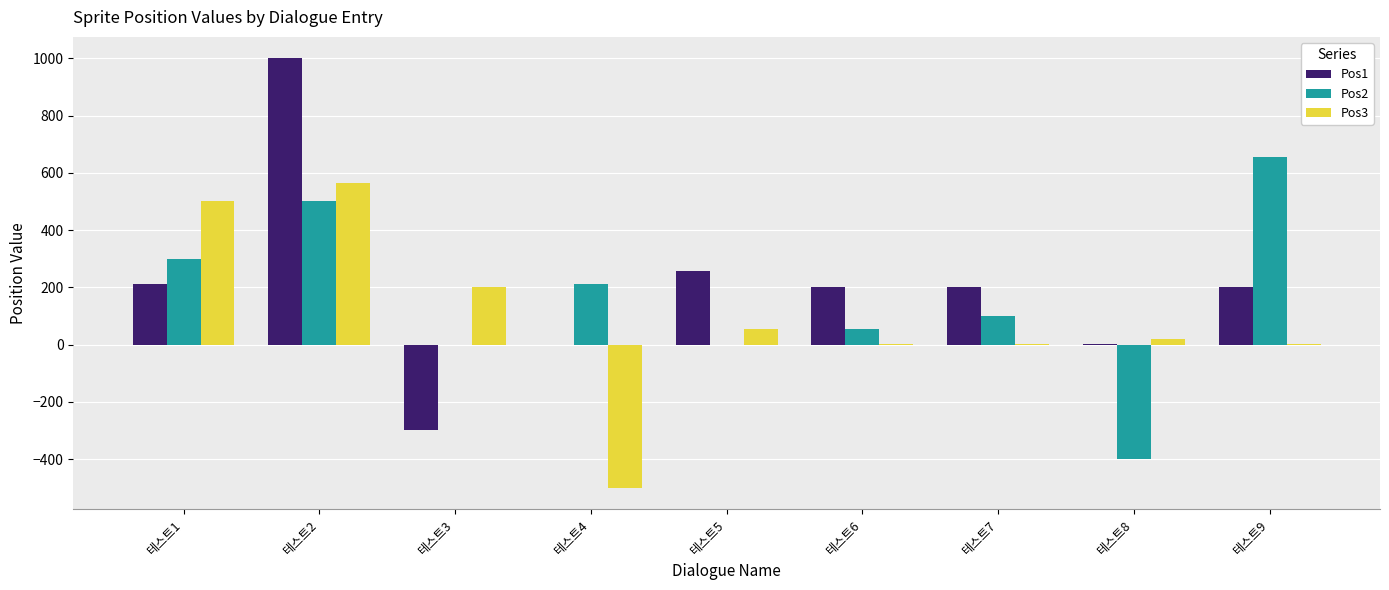

Between 테스트2 and 테스트3, which series saw the biggest shift?

Pos1